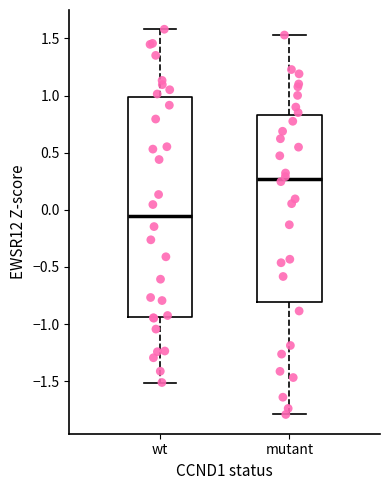

Reading left to right, read every box against the y-axis: the position of its median line, the range the box covers, and the ends of its whiskers. The values are not printed on the chart, so give them approximately, as read against the axis.

wt: median -0.05, box -0.95 to 1.00, whiskers -1.50 to 1.60
mutant: median 0.25, box -0.80 to 0.85, whiskers -1.80 to 1.55